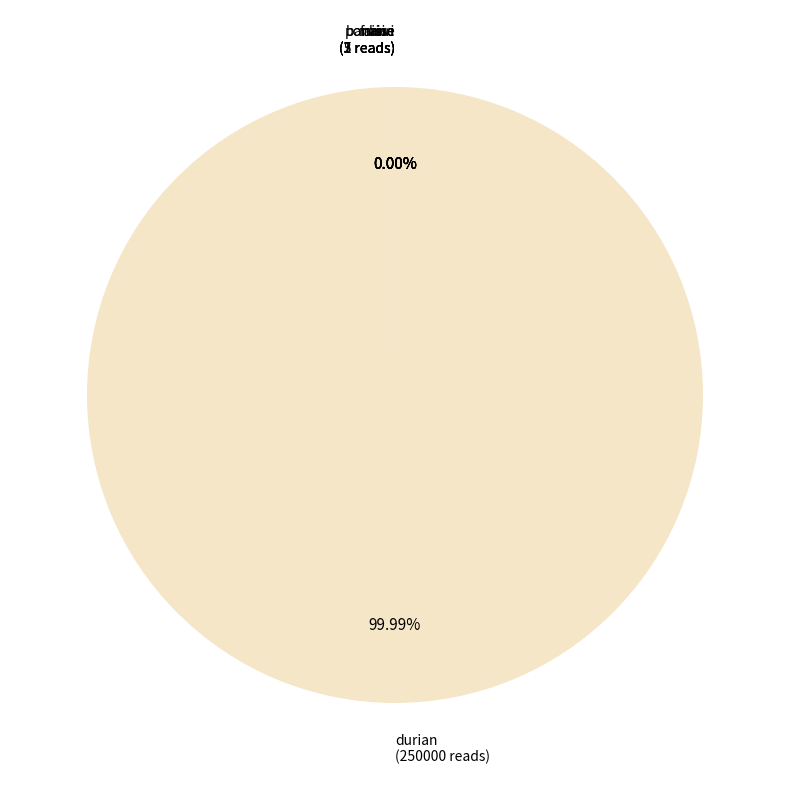

The durian slice represents 100% of the pie. True or false?

True